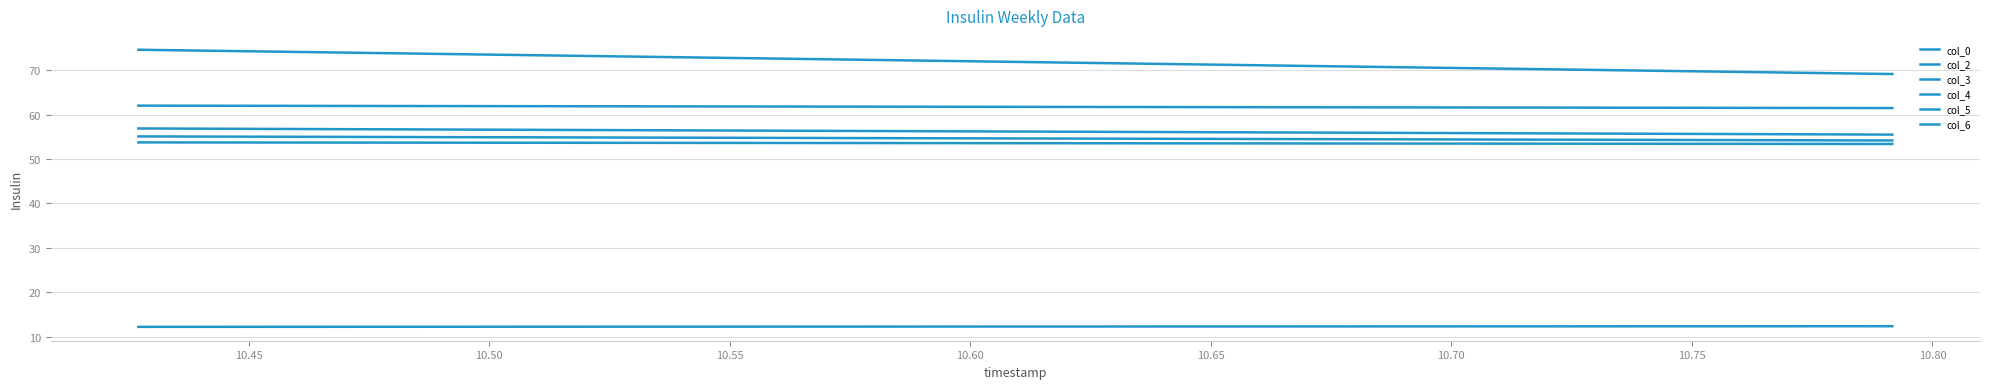

How many data points in col_3 are less than 74?

1